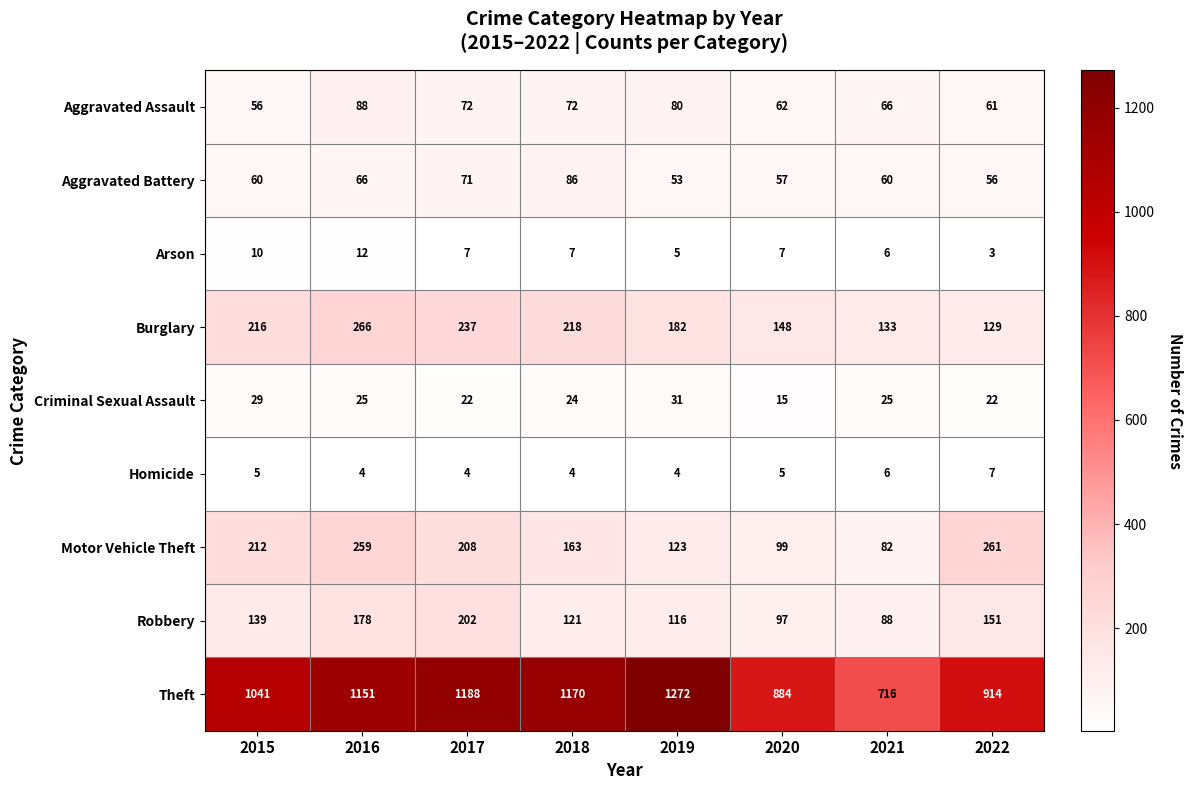

At how many categories does at least one series exceed 151?

8